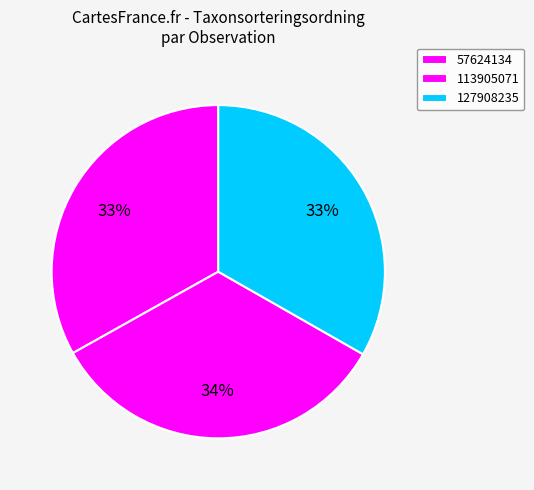

How many segments does this pie chart have?

3